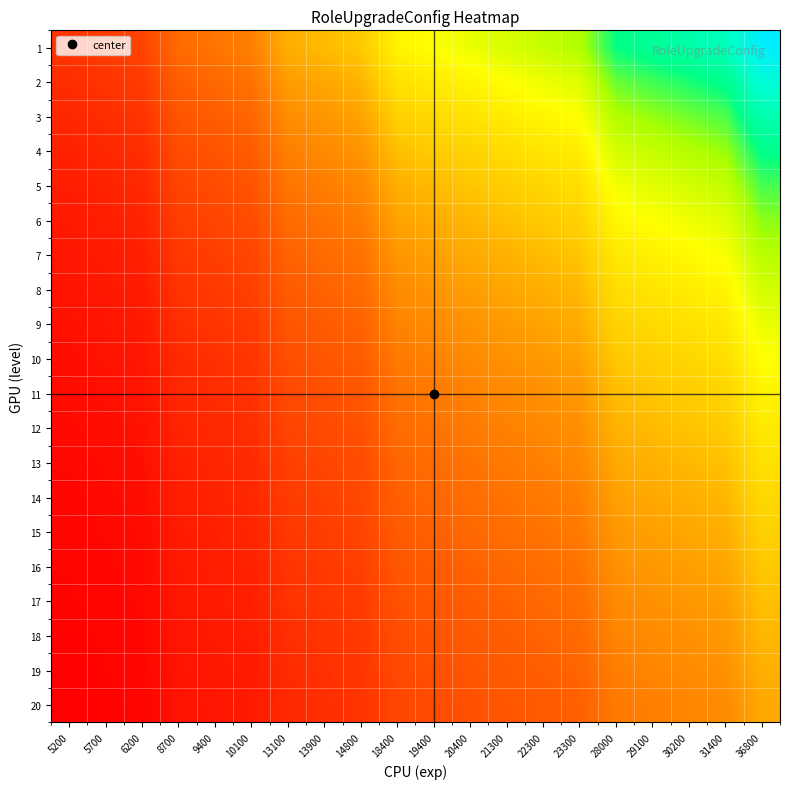

At how many categories does at least one series exceed 19?

10